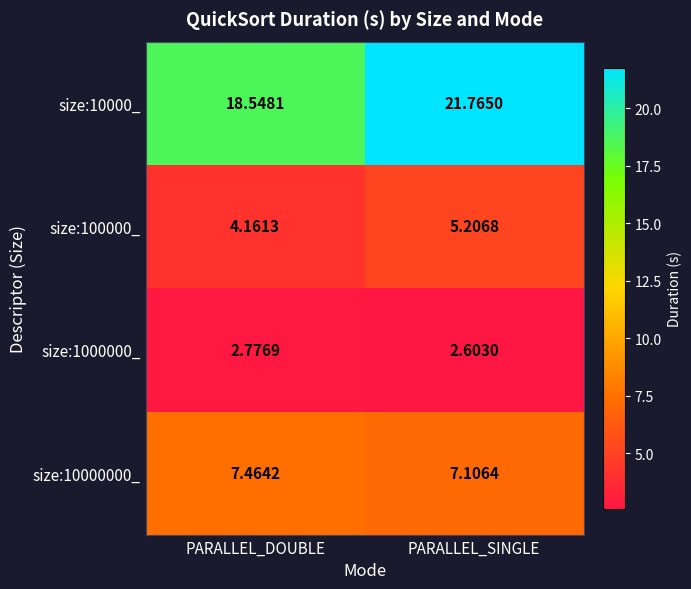

Rank the series at PARALLEL_SINGLE from highest to lowest value.

size:10000_, size:10000000_, size:100000_, size:1000000_